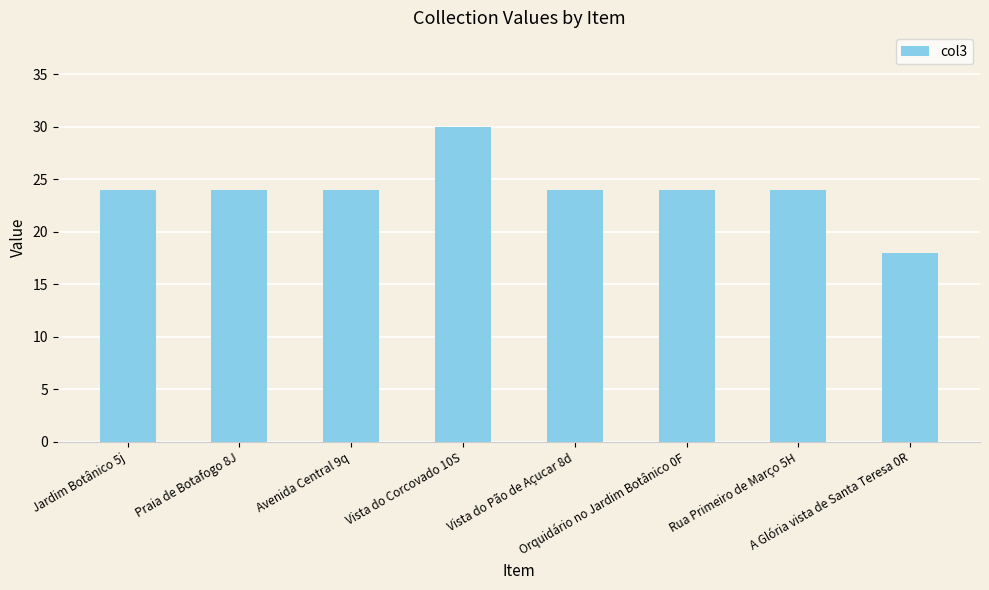

What is the label of the 2nd bar from the left?

Praia de Botafogo 8J